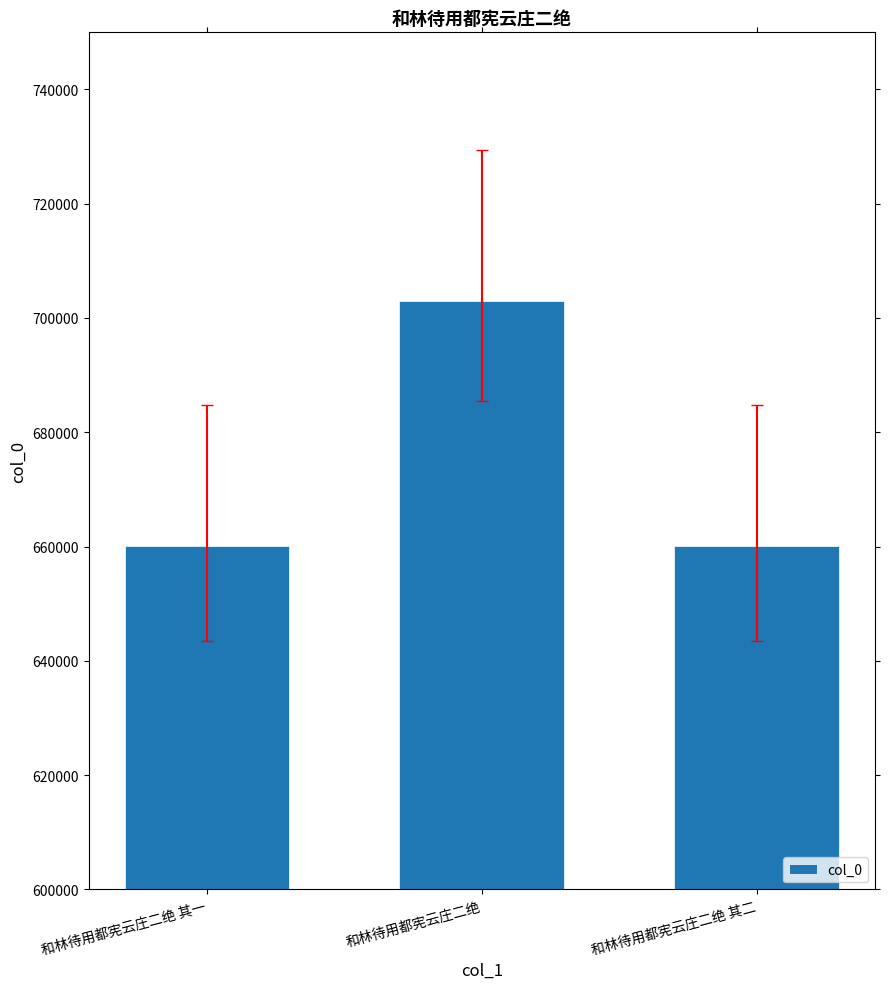

What is the change in value from 和林待用都宪云庄二绝 to 和林待用都宪云庄二绝 其二?

-43039